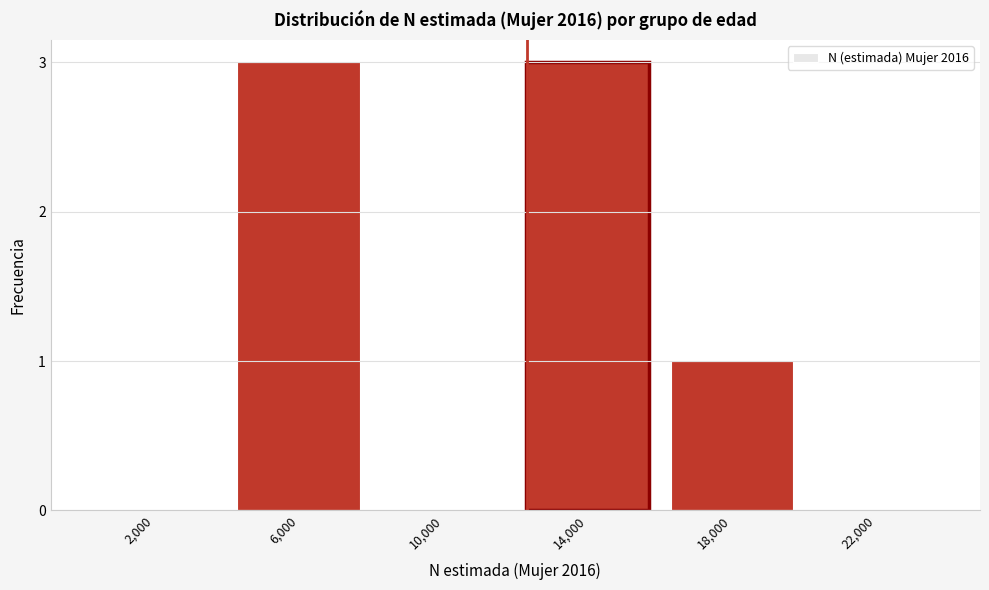

Reading left to right, transcribe all the data shown in this chart.

2,000=0	6,000=3	10,000=0	14,000=3	18,000=1	22,000=0